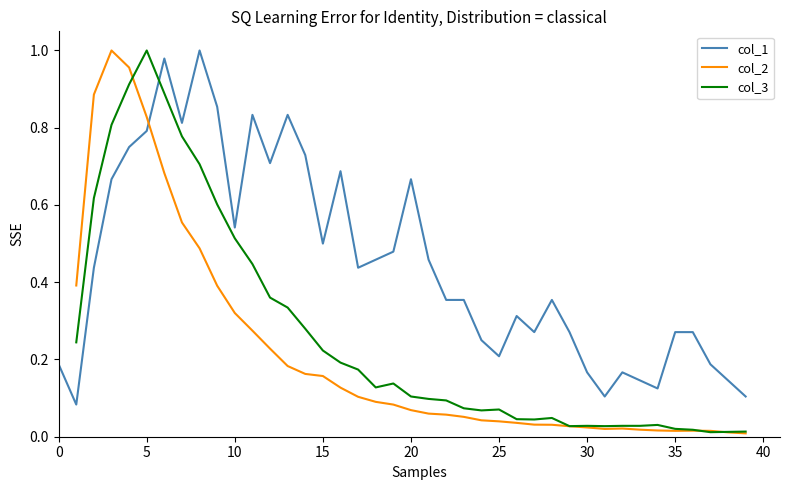

How many series are shown in this chart?

3